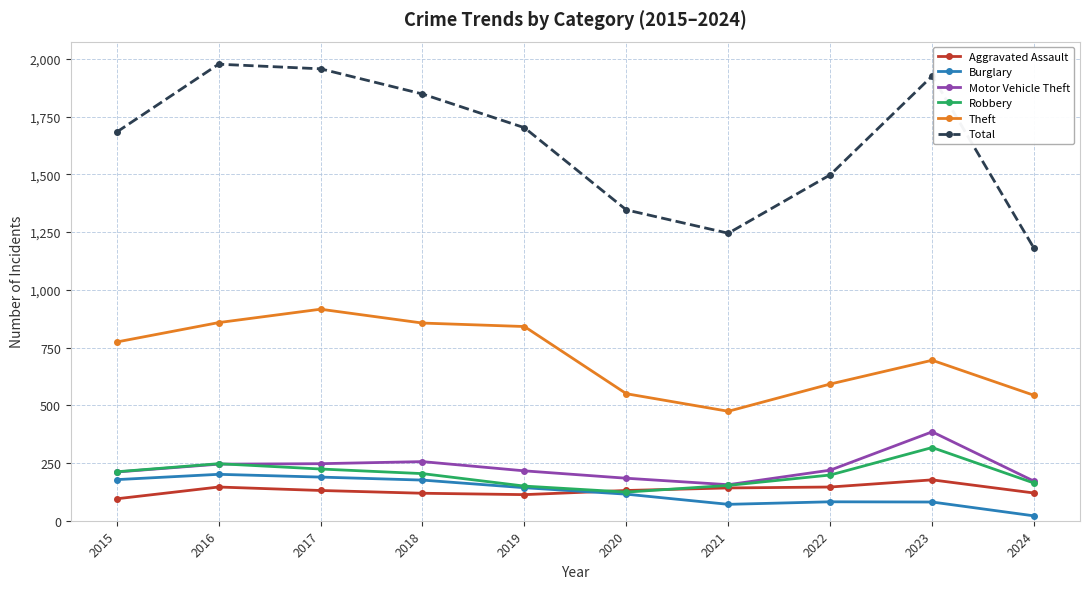

True or false: Aggravated Assault has a value of 194 at 2020.

False